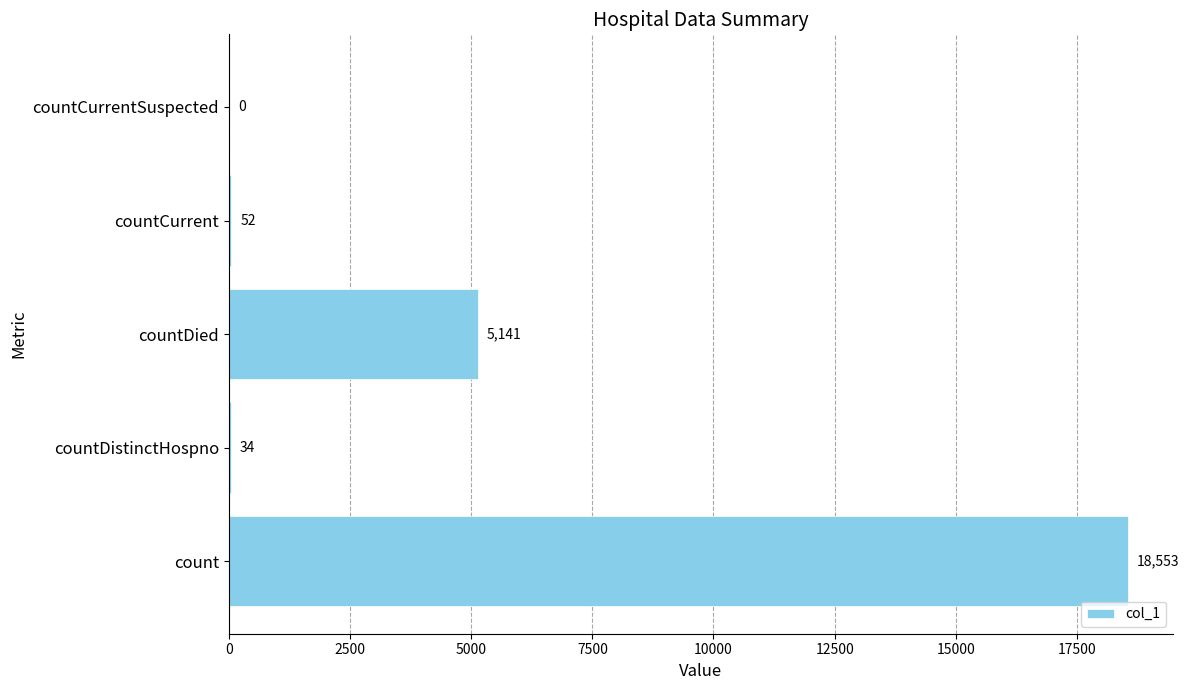

How many categories are shown in the chart?

5